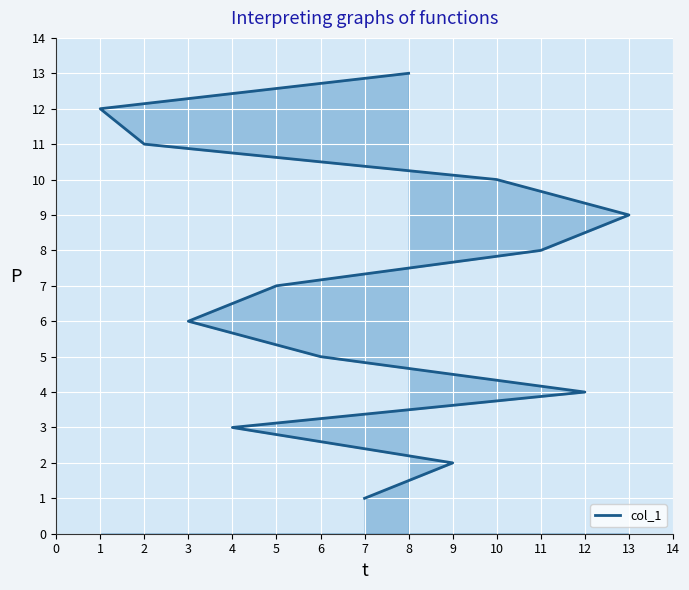

Reading left to right, what are all the values shown in this chart?

1	2	3	4	5	6	7	8	9	10	11	12	13